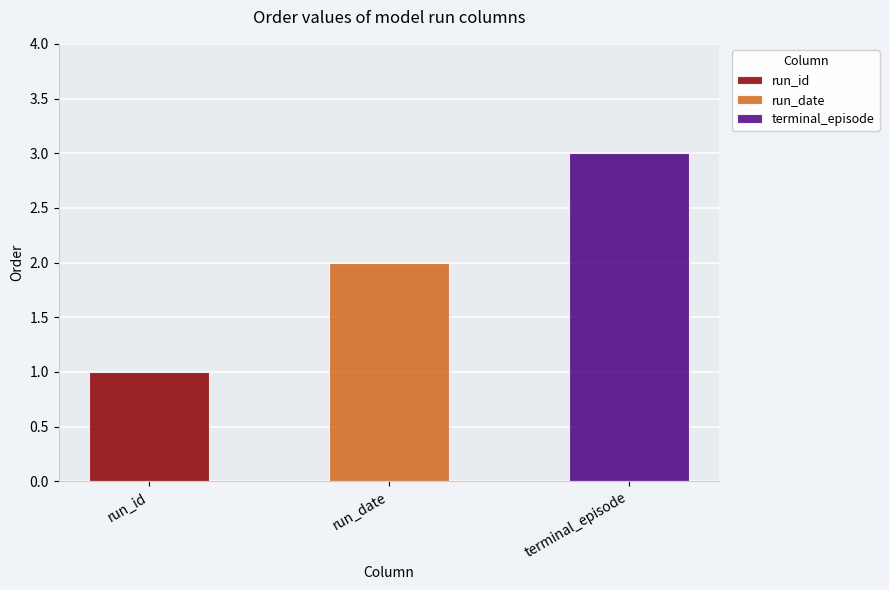

The chart shows a value of 0 at run_date. True or false?

False